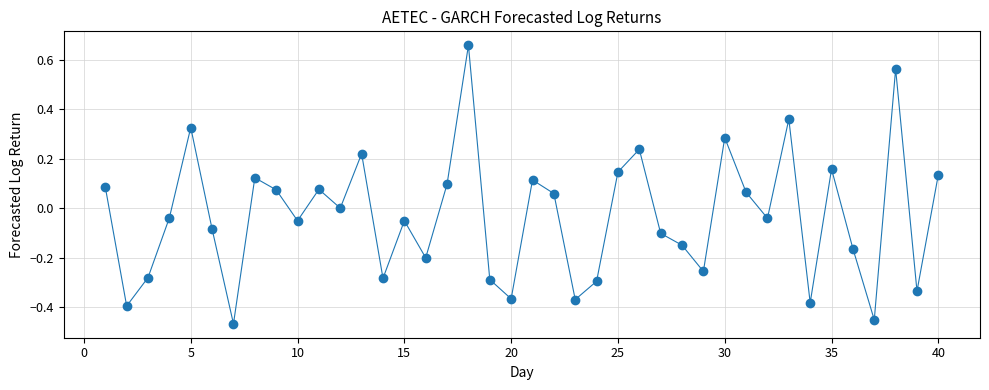

What is the range of Y values (max minus min)?

1.1